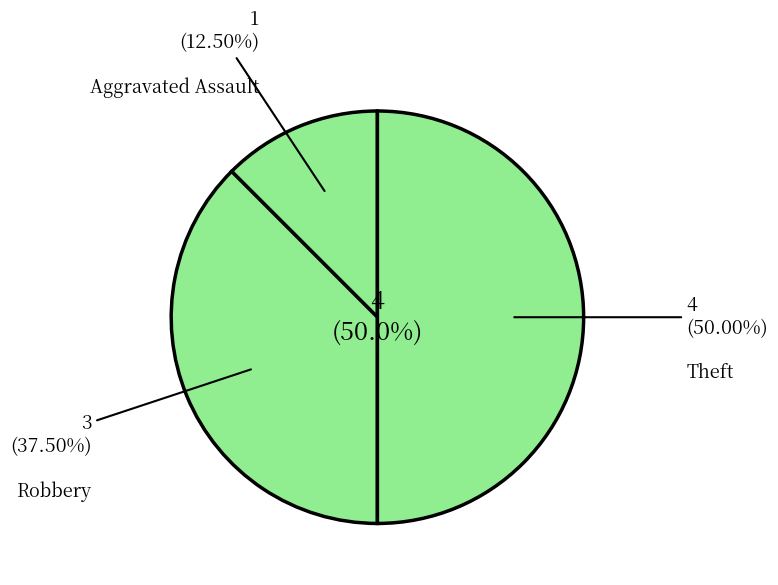

Count the number of slices in the pie.

3